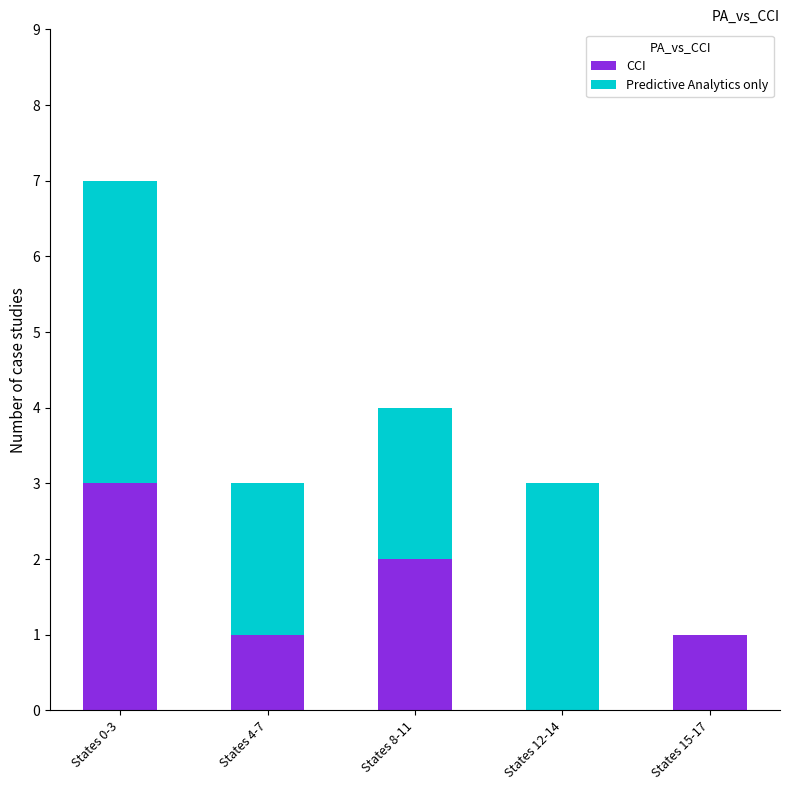

Is it true that CCI equals 1 at States 8-11?

False